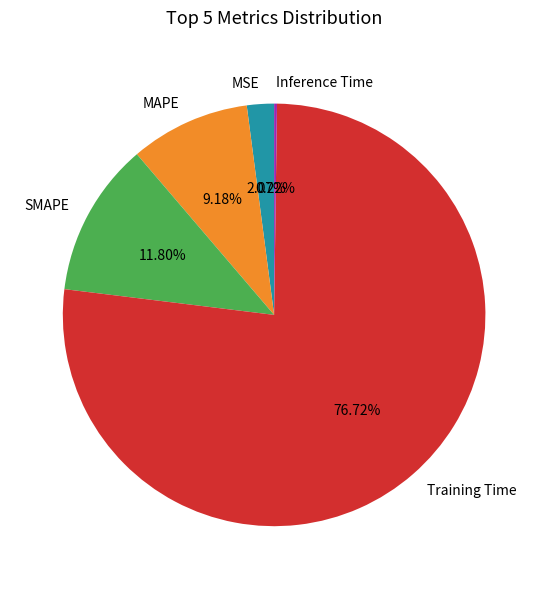

Which category has the biggest portion of the pie?

Training Time